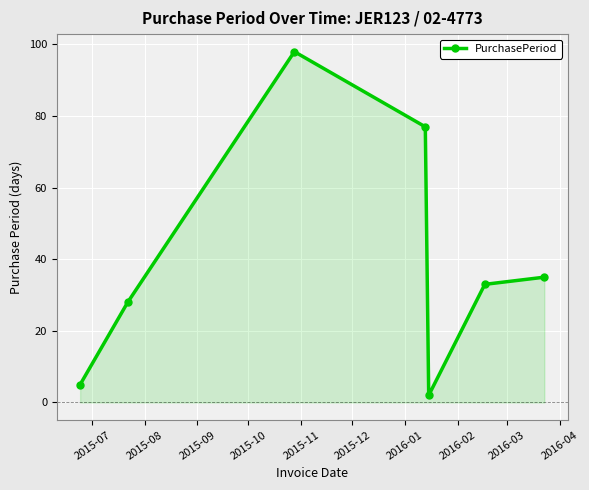

What is the greatest value displayed?

98